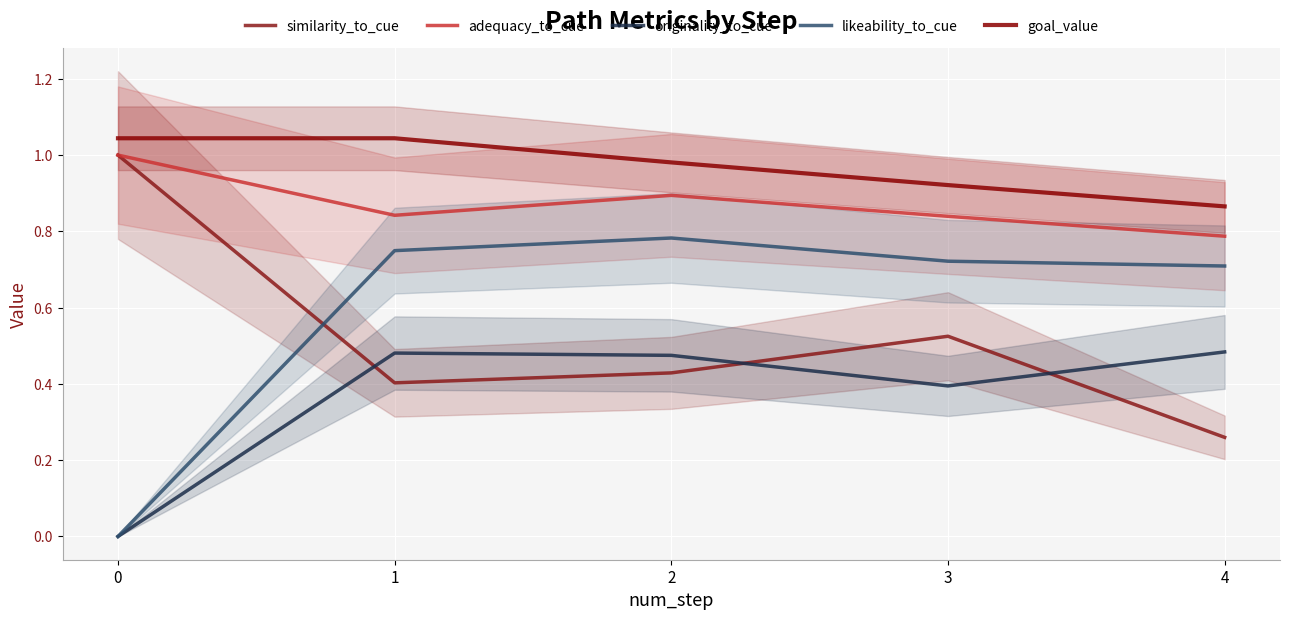

Where is the first local maximum for likeability_to_cue?

2